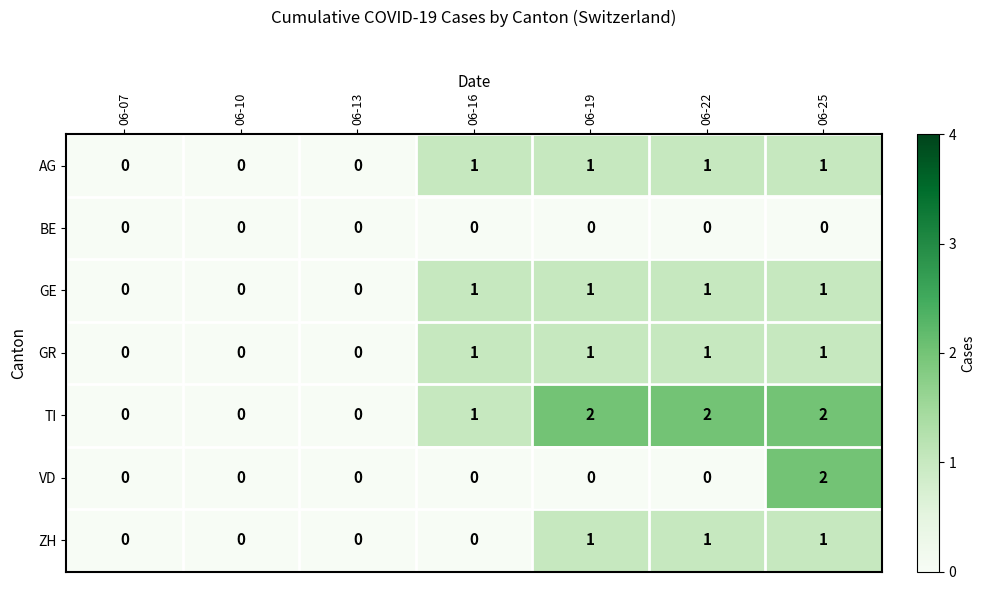

The GR series shows -1 at 06-10. True or false?

False